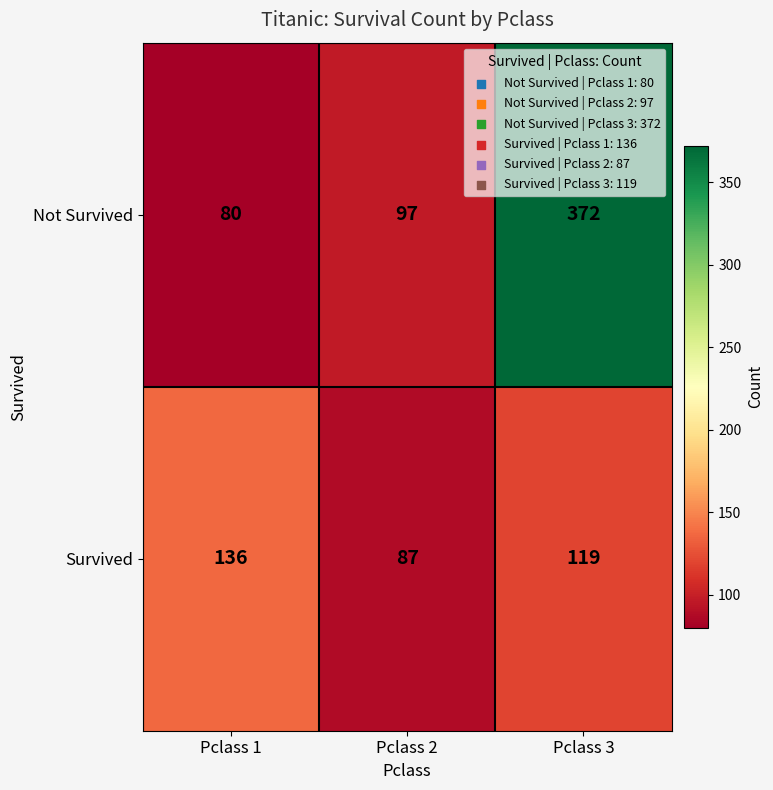

At which label does Survived reach its peak?

Pclass 1